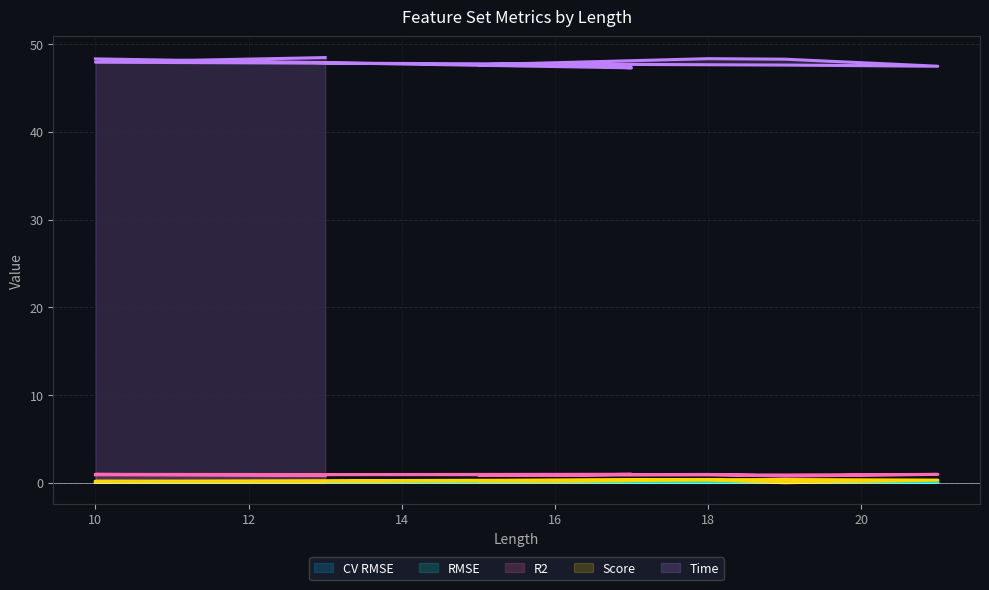

Which series has the largest total across all categories?

Time